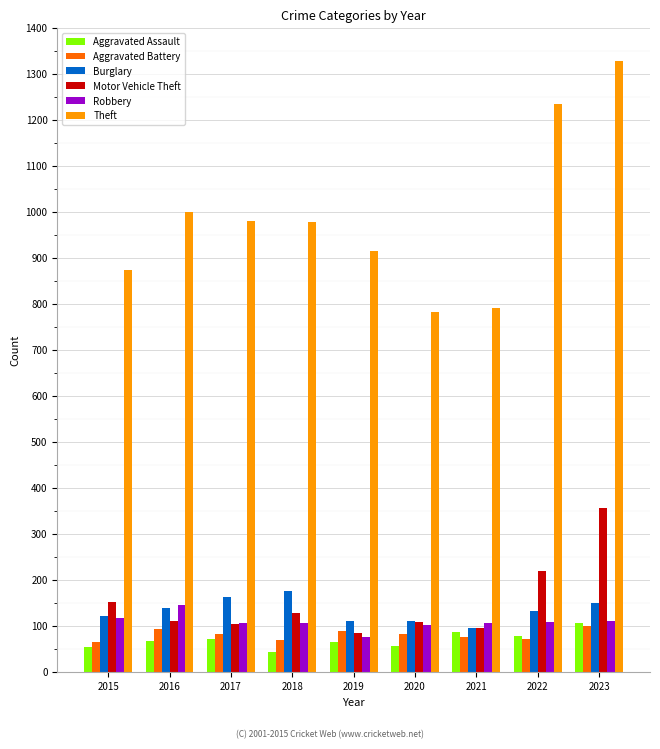

At which label does Aggravated Assault reach its peak?

2023